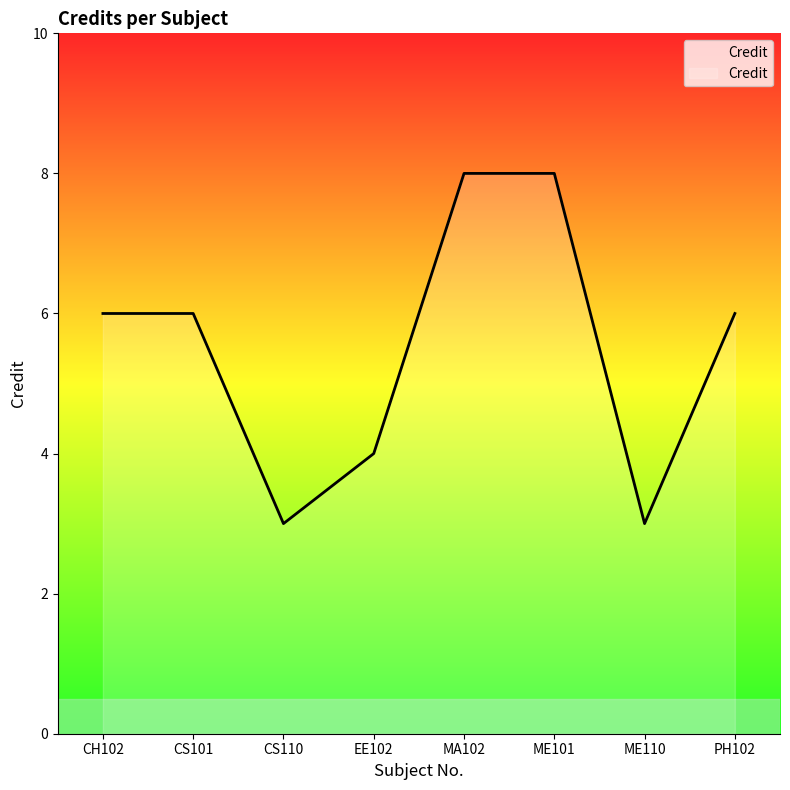

What is the minimum value shown in the chart?

3